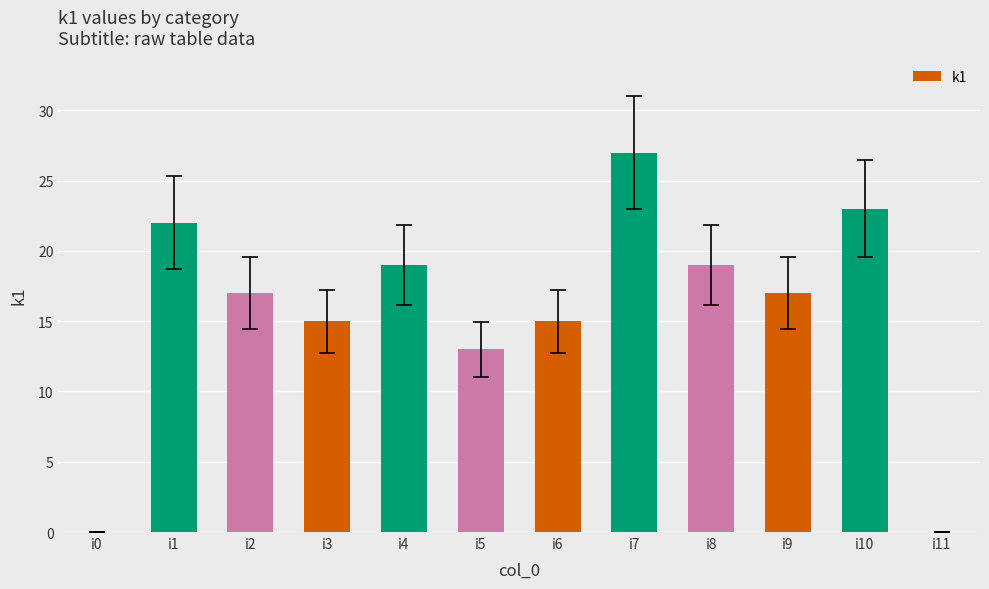

At which label is the value closest to 13?

i5